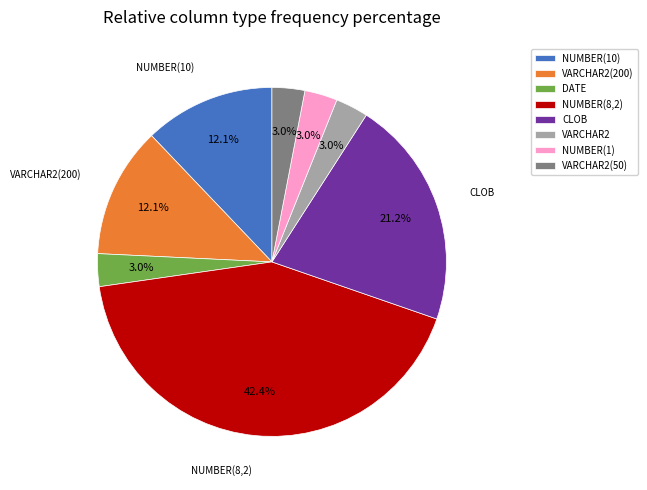

How many segments does this pie chart have?

8